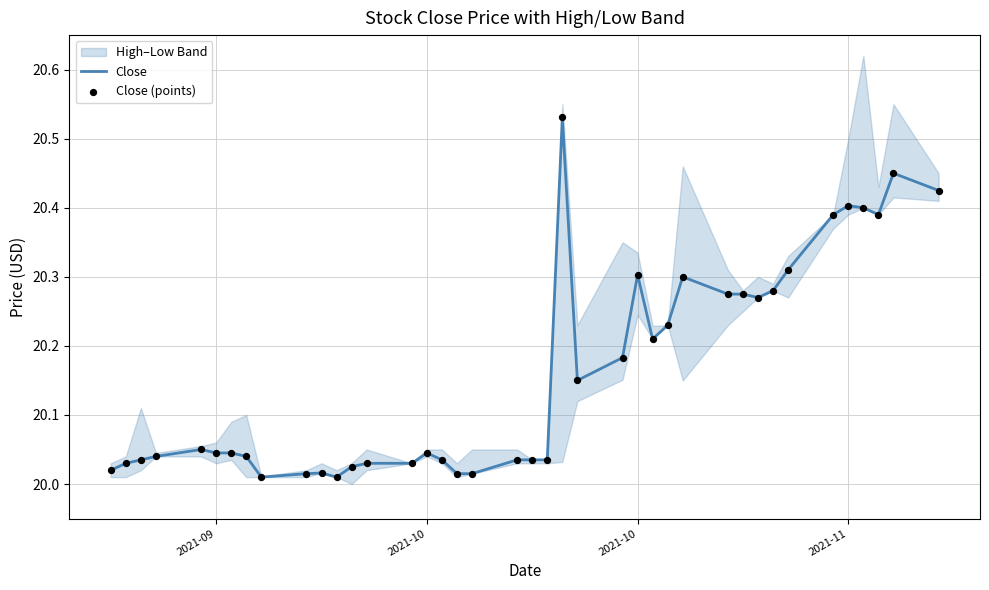

At how many categories does at least one series exceed 20?

40